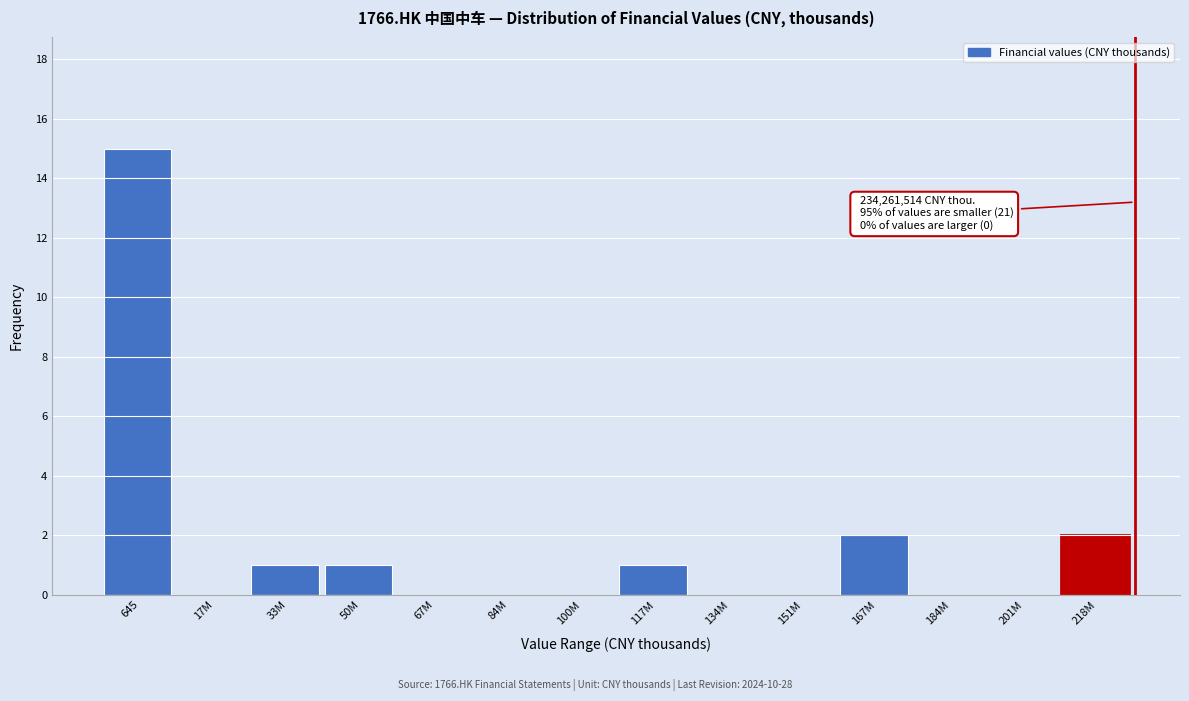

Reading left to right, extract all data points from this chart.

645=15	17M=0	33M=1	50M=1	67M=0	84M=0	100M=0	117M=1	134M=0	151M=0	167M=2	184M=0	201M=0	218M=2